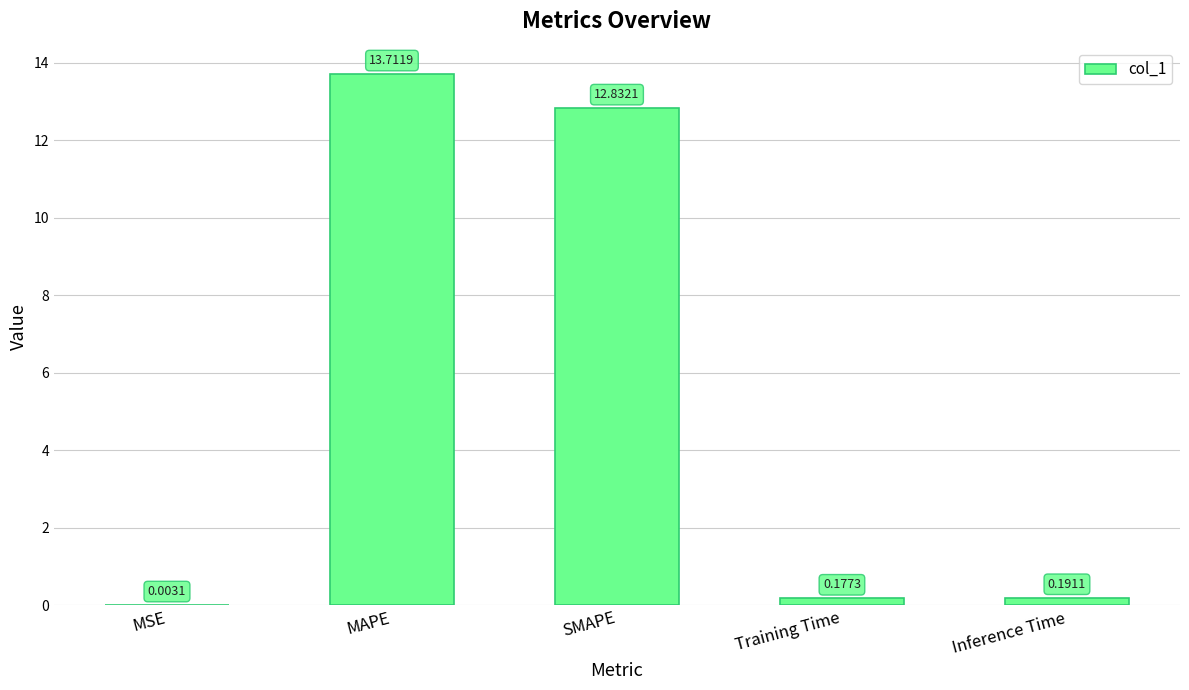

What is the sum of all values?

26.9